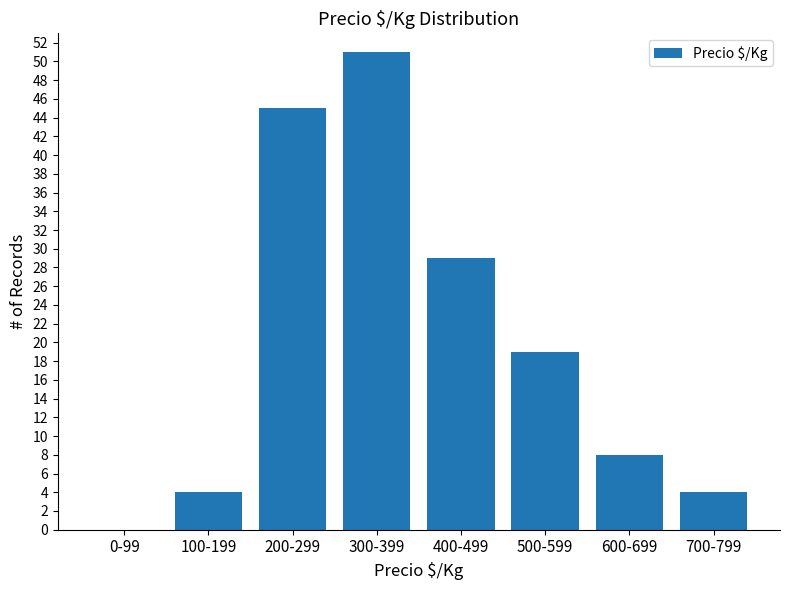

Reading right to left, extract all data points from this chart.

700-799=4	600-699=8	500-599=19	400-499=29	300-399=51	200-299=45	100-199=4	0-99=0